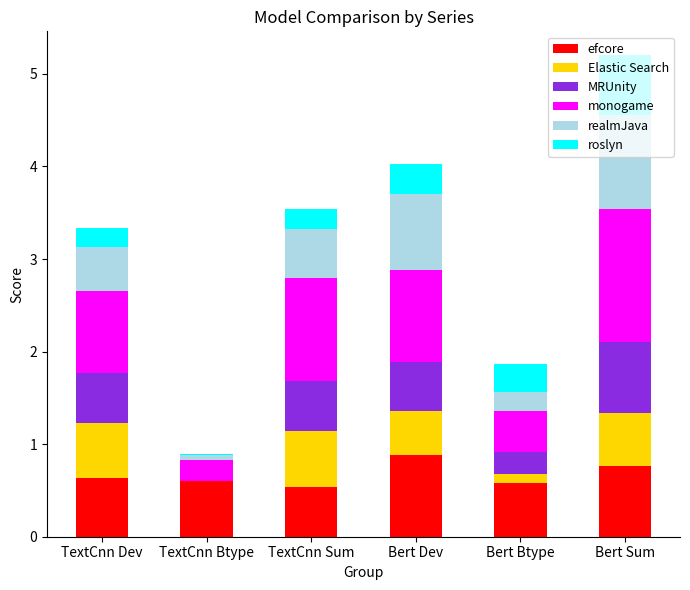

How many categories are shown in the chart?

6